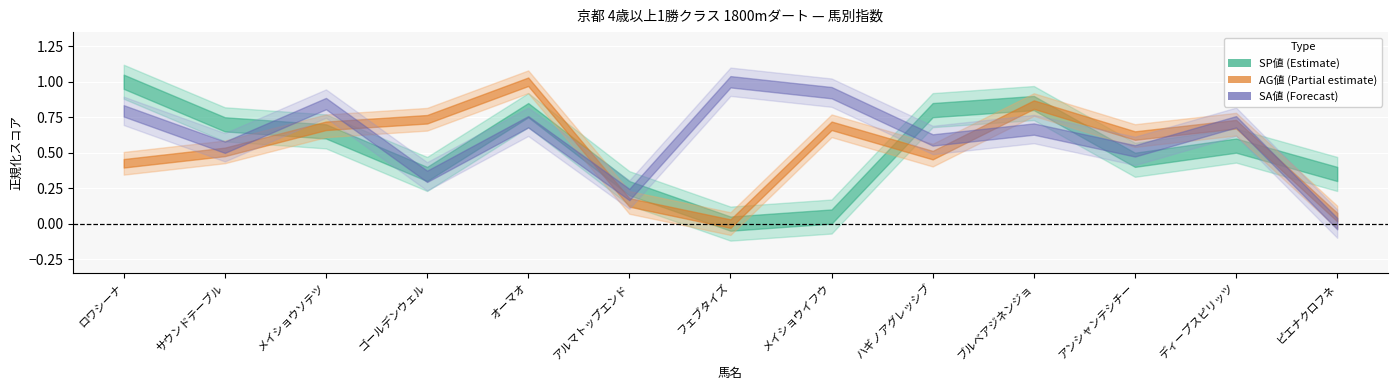

What is the label of the 5th point from the right?

ハギノアグレッシブ